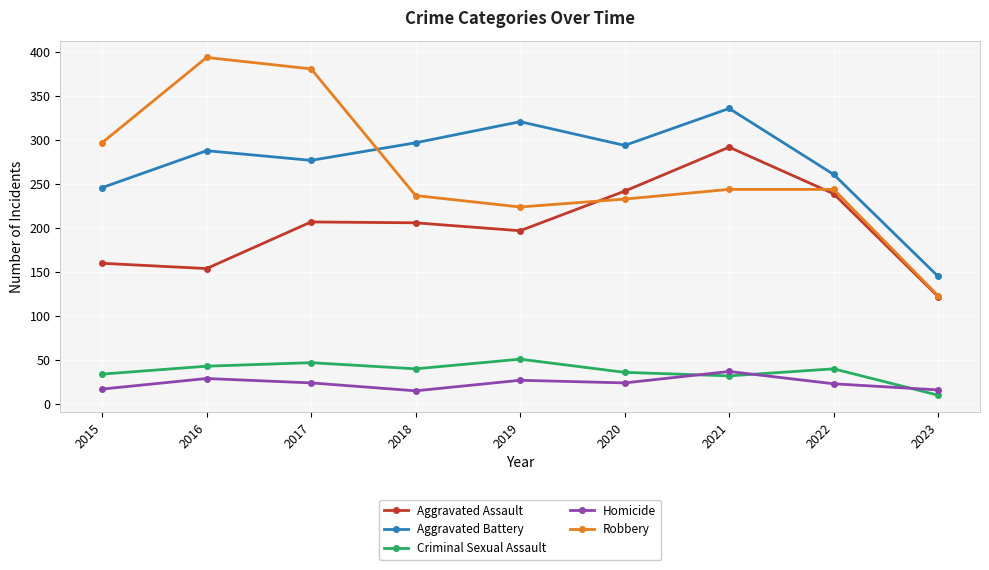

What is the sum of the Criminal Sexual Assault values at 2019 and 2020?

87